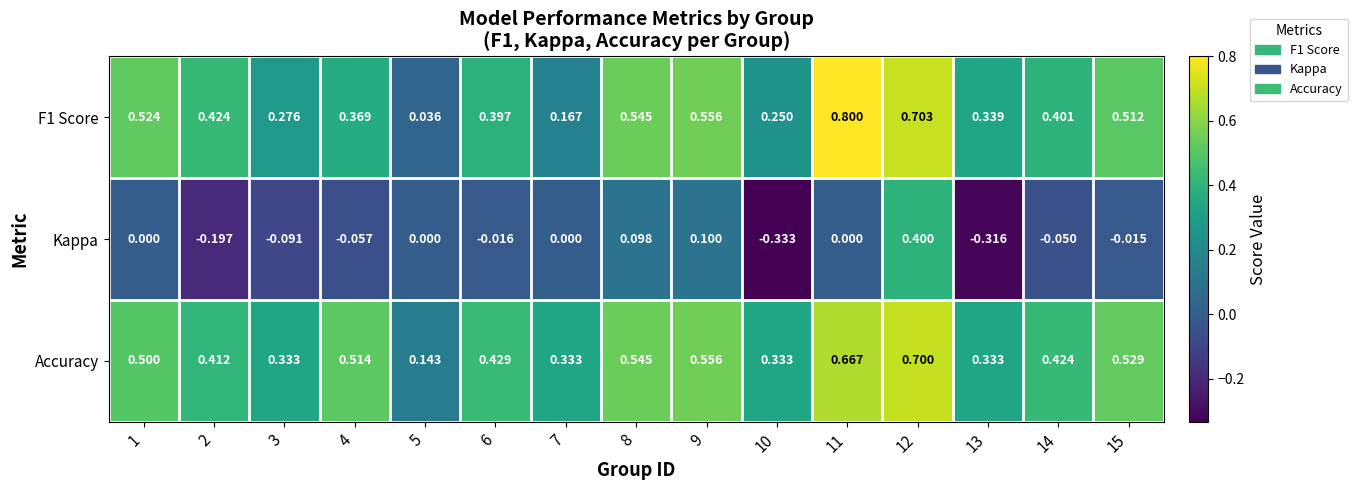

Which series has the largest total across all categories?

Accuracy